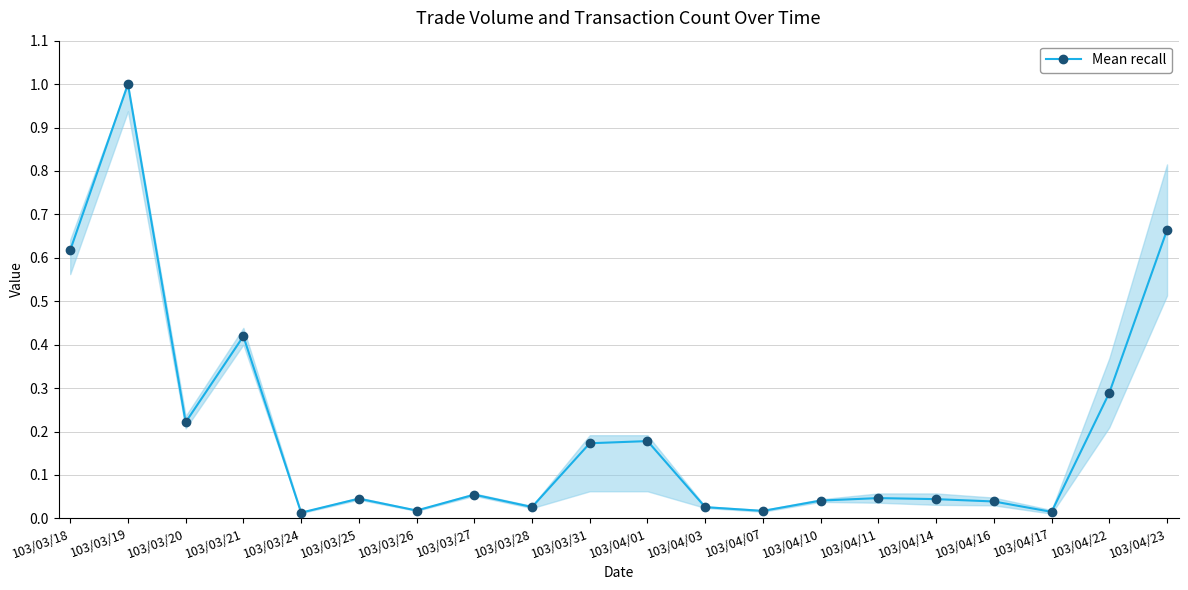

What is the label of the 14th point from the right?

103/03/26